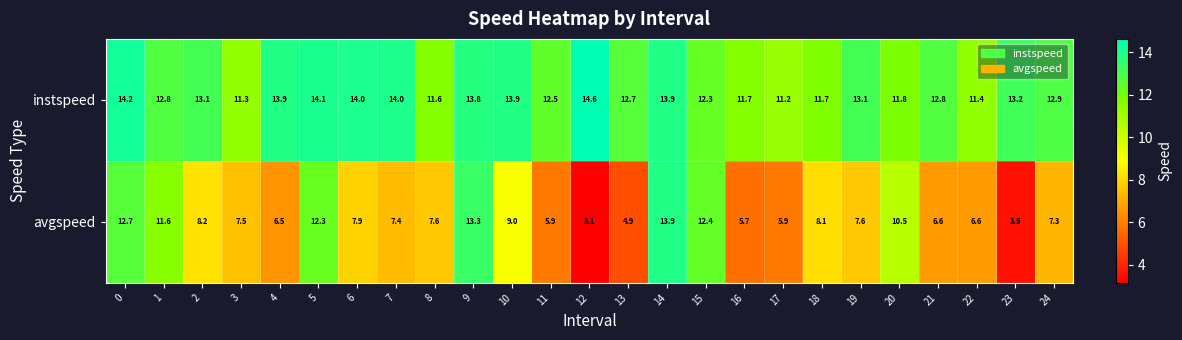

Rank the series by their average value, from highest to lowest.

instspeed, avgspeed